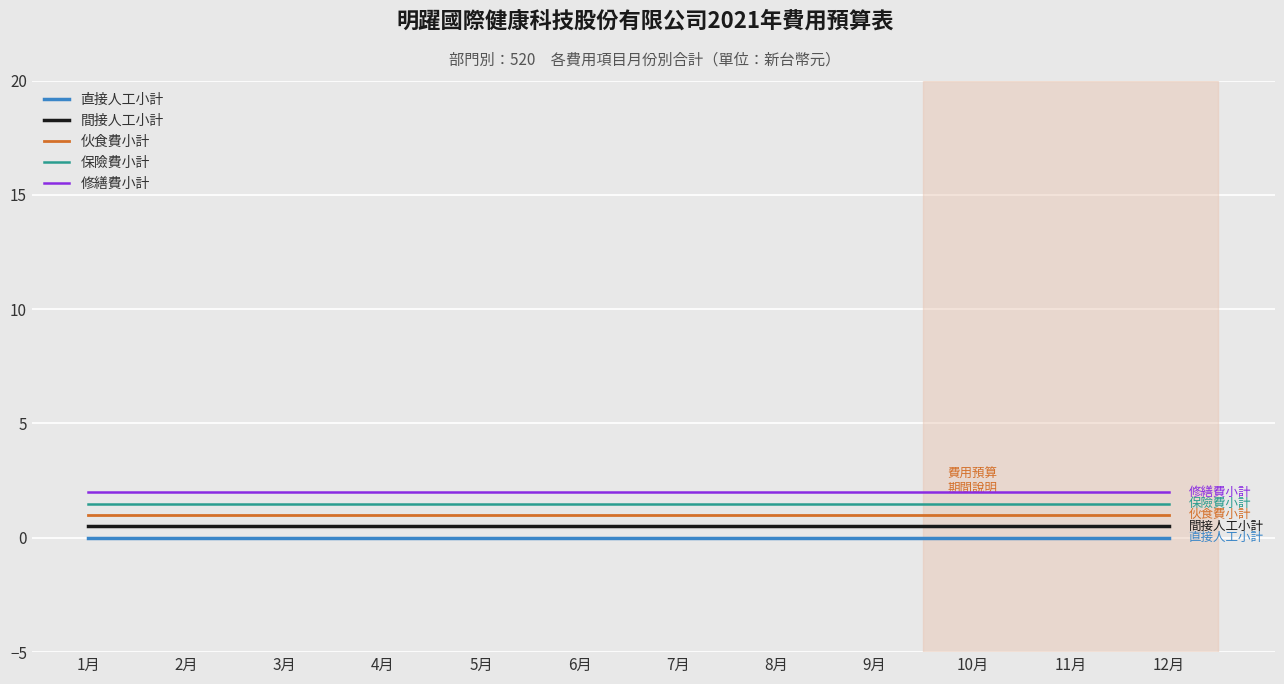

What is the spread (max minus min) of values at 5月?

2.0